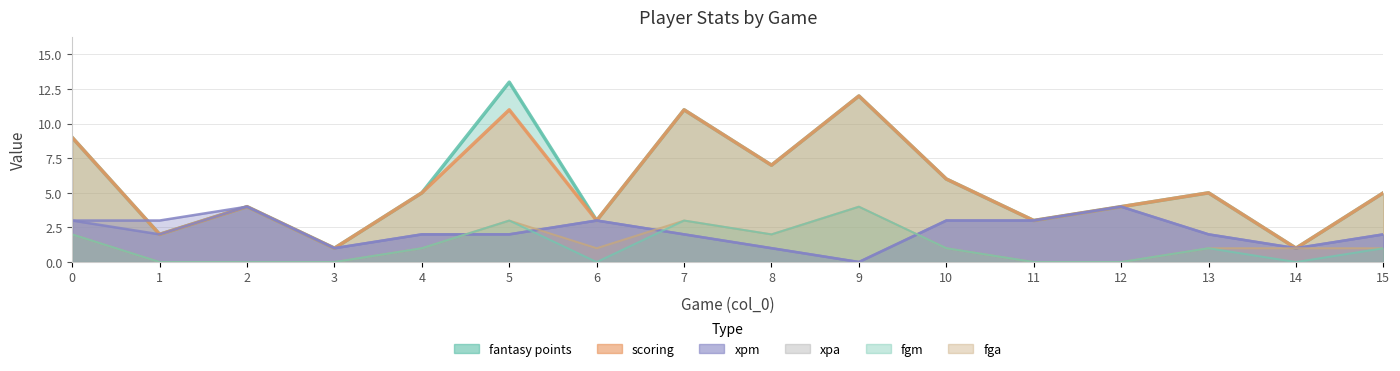

Which has a higher value, 9 or 1?

9